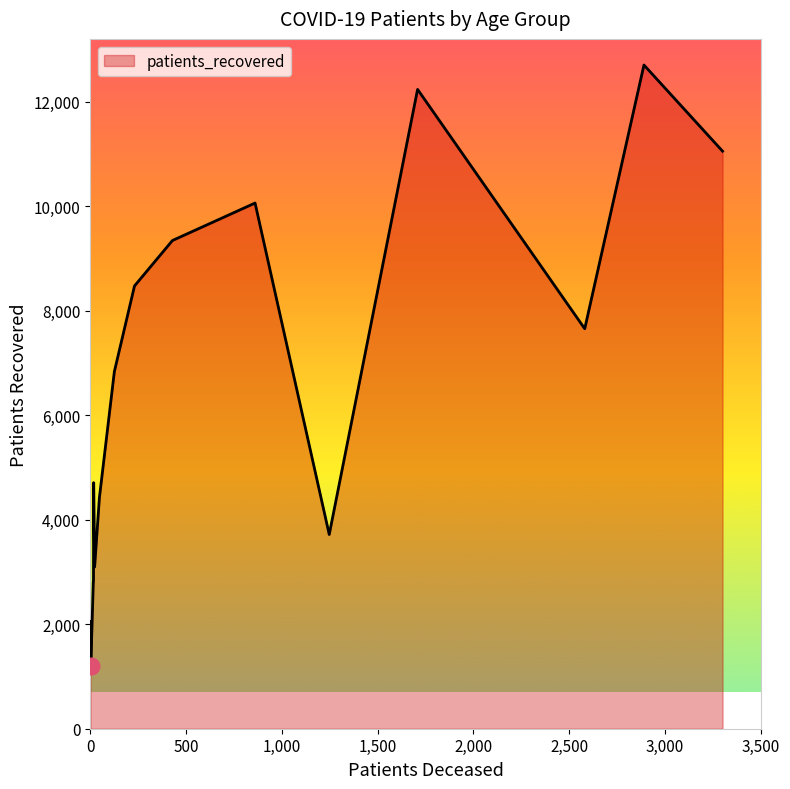

What is the minimum value shown in the chart?

1198